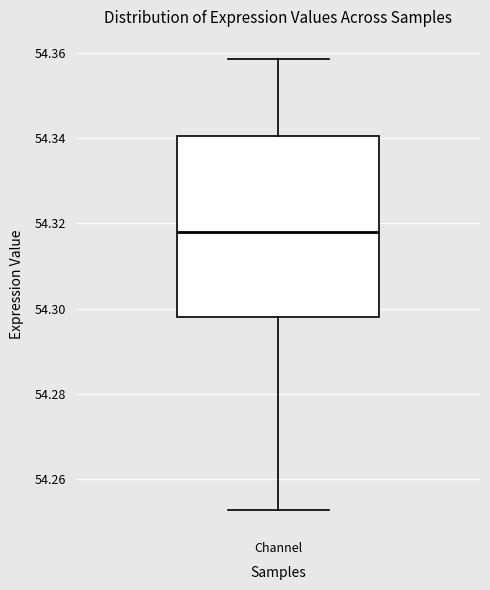

Transcribe this box plot: give where the median line is, the range the box spans, and where the two whiskers end, as read against the y-axis. The values are not printed on the chart, so give them approximately, as read against the axis.

median 54.318, box 54.298 to 54.340, whiskers 54.252 to 54.358